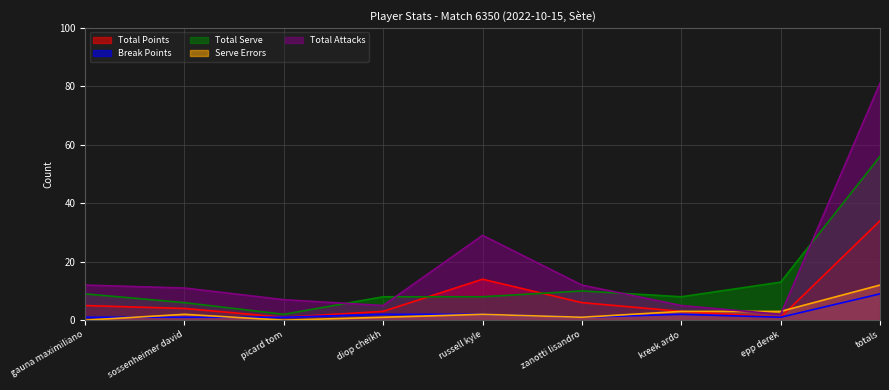

Where is Total Points nearest to the value 17?

russell kyle